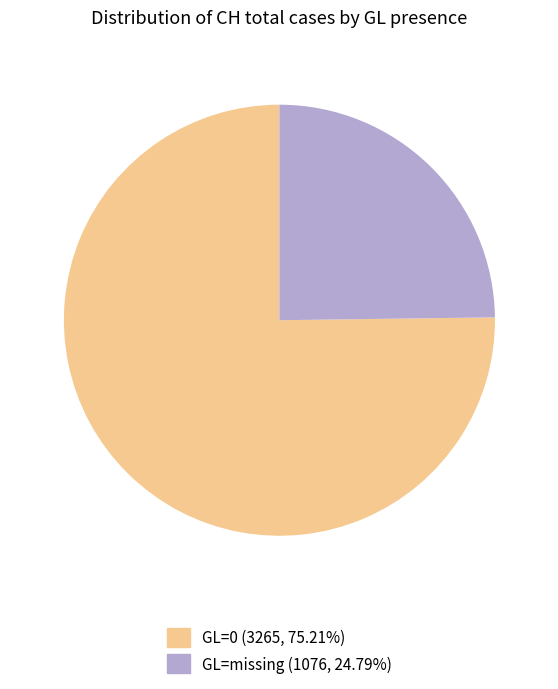

Approximately how many times larger is the value at GL=missing (1076, 24.79%) compared to GL=0 (3265, 75.21%)?

0.3